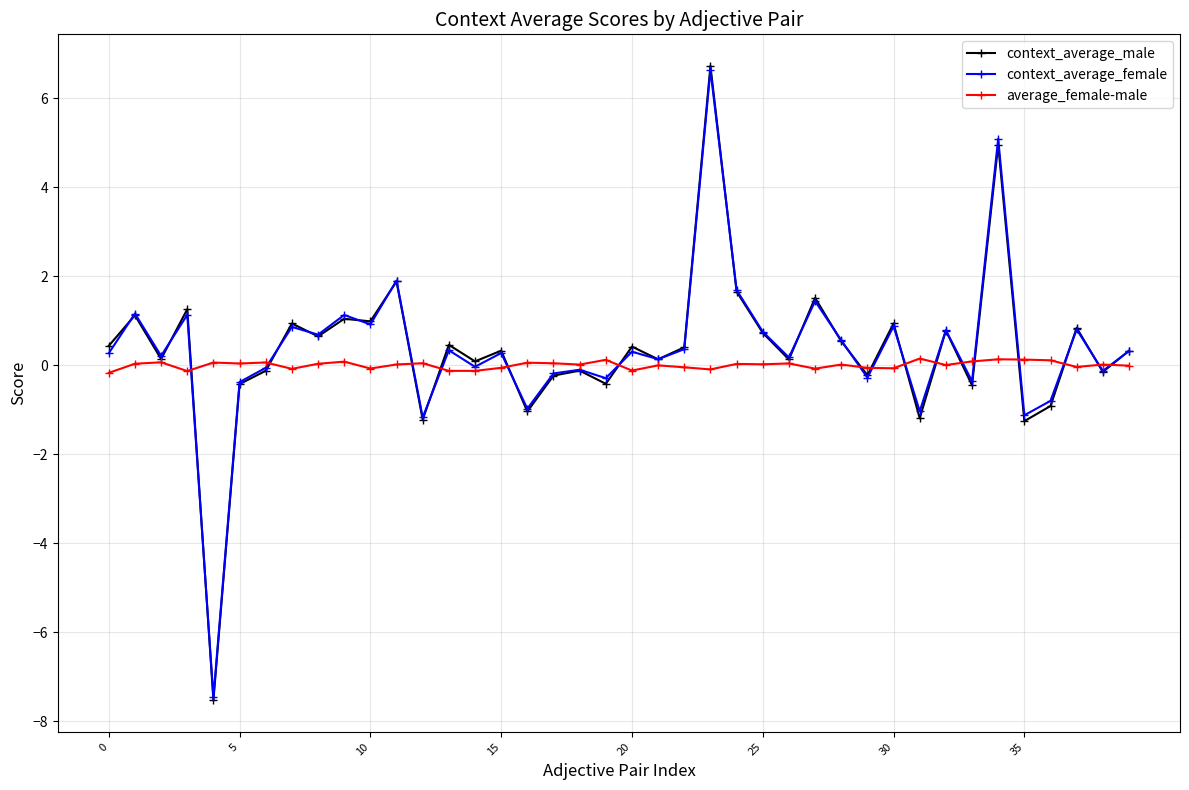

Which series has the widest spread of values?

context_average_male